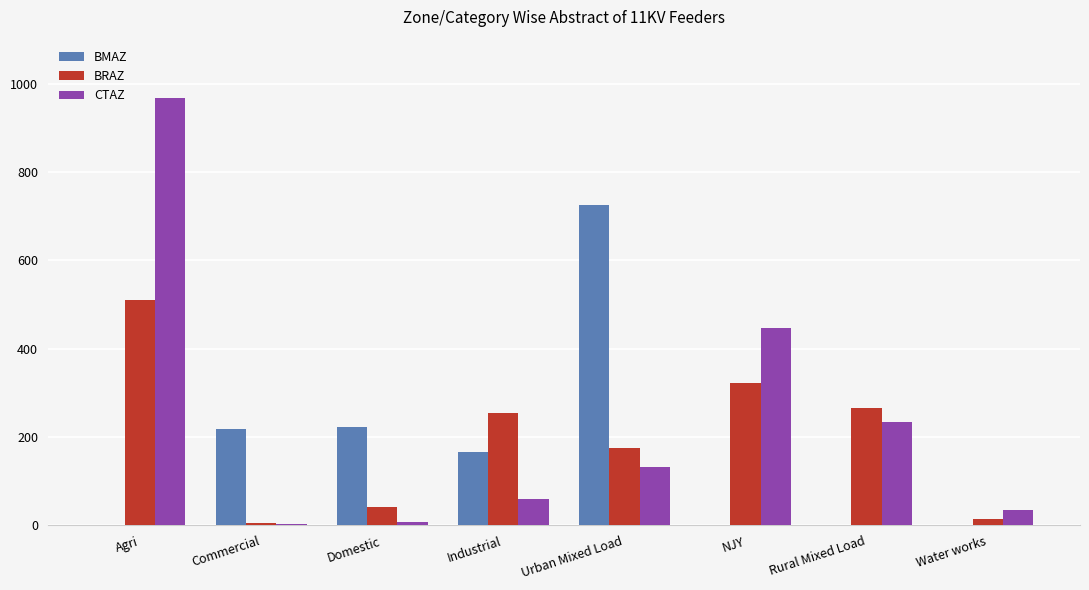

The BRAZ series shows 323 at NJY. True or false?

True